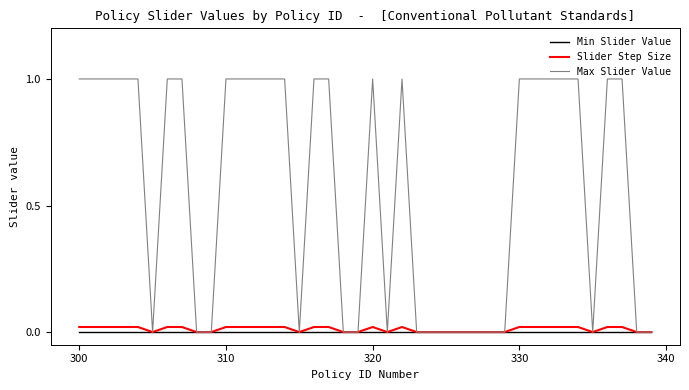

Which series has the largest range (max minus min)?

Max Slider Value